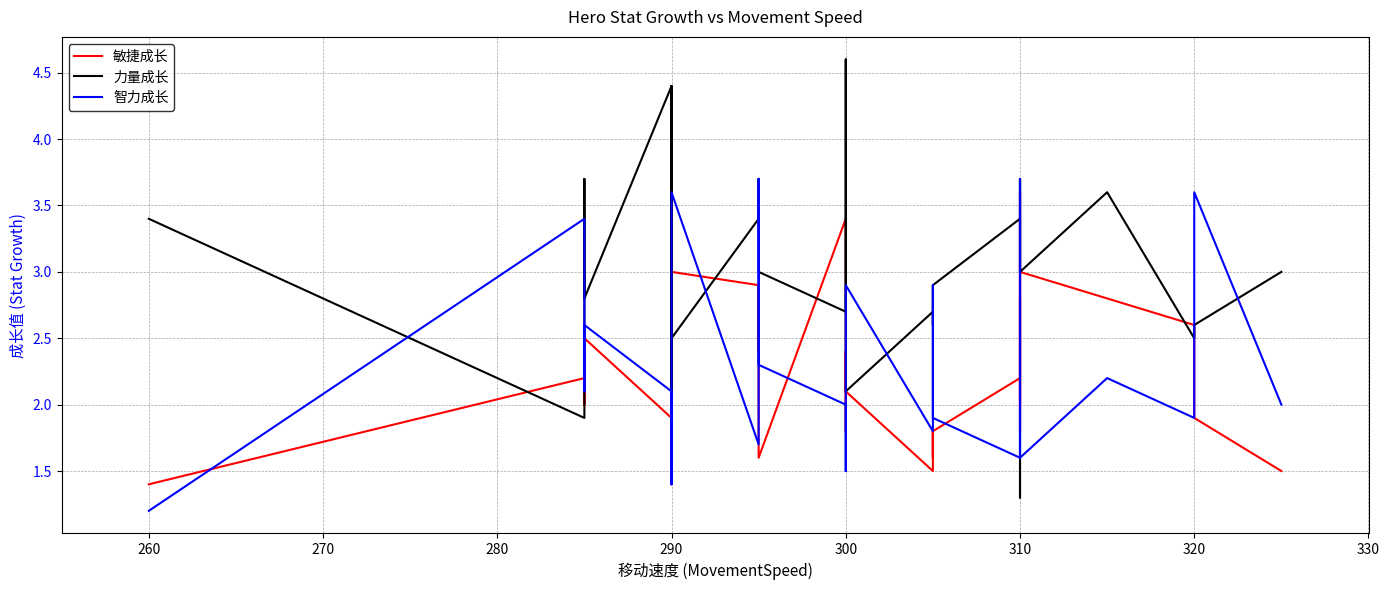

How many intersections are there between 力量成长 and 智力成长?

12